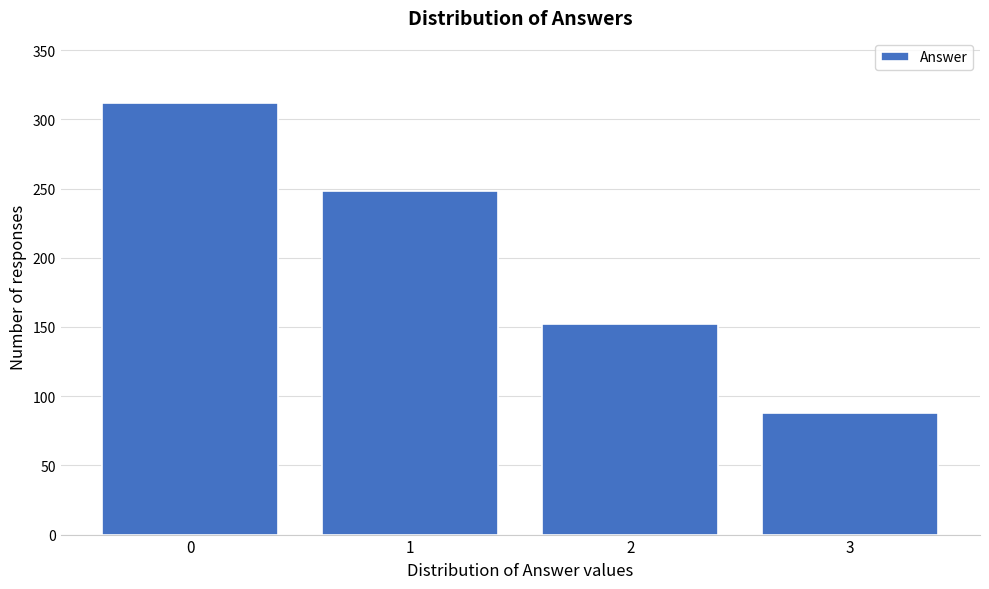

Reading left to right, transcribe all the data shown in this chart.

0=312	1=248	2=152	3=88